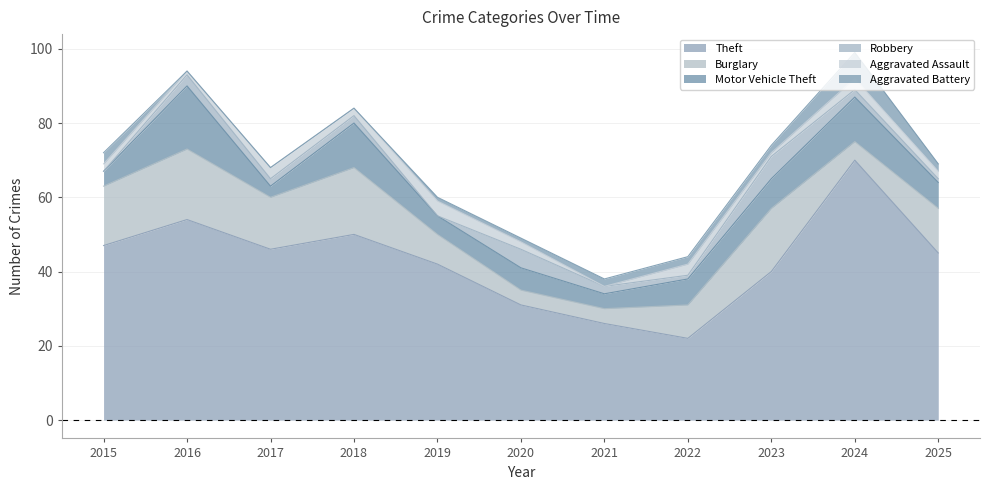

Which series ends up on top after the final intersection of Robbery and Aggravated Battery?

Aggravated Battery